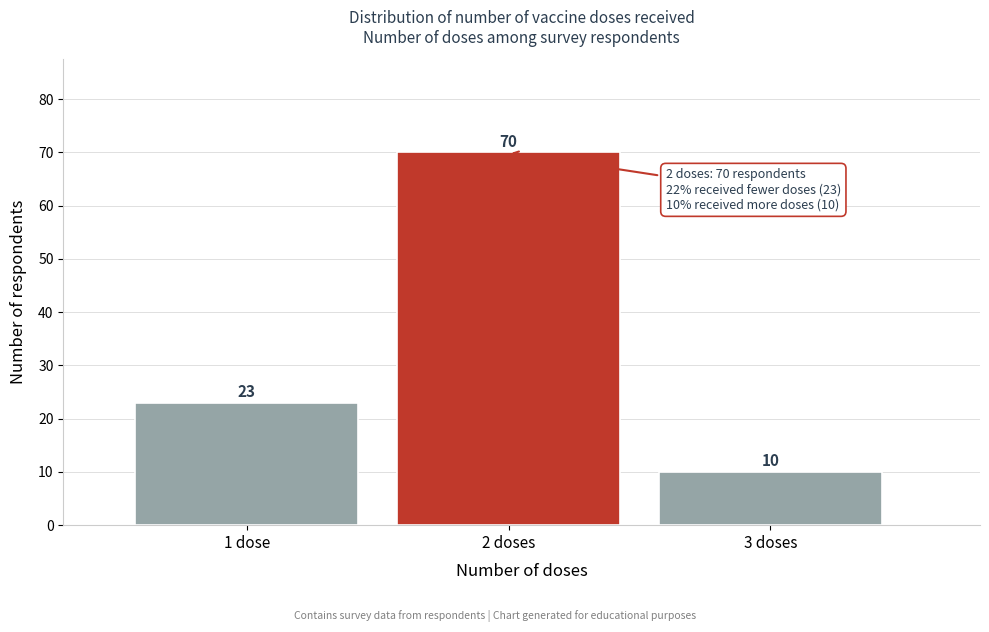

Reading left to right, transcribe all the data shown in this chart.

1 dose=23	2 doses=70	3 doses=10